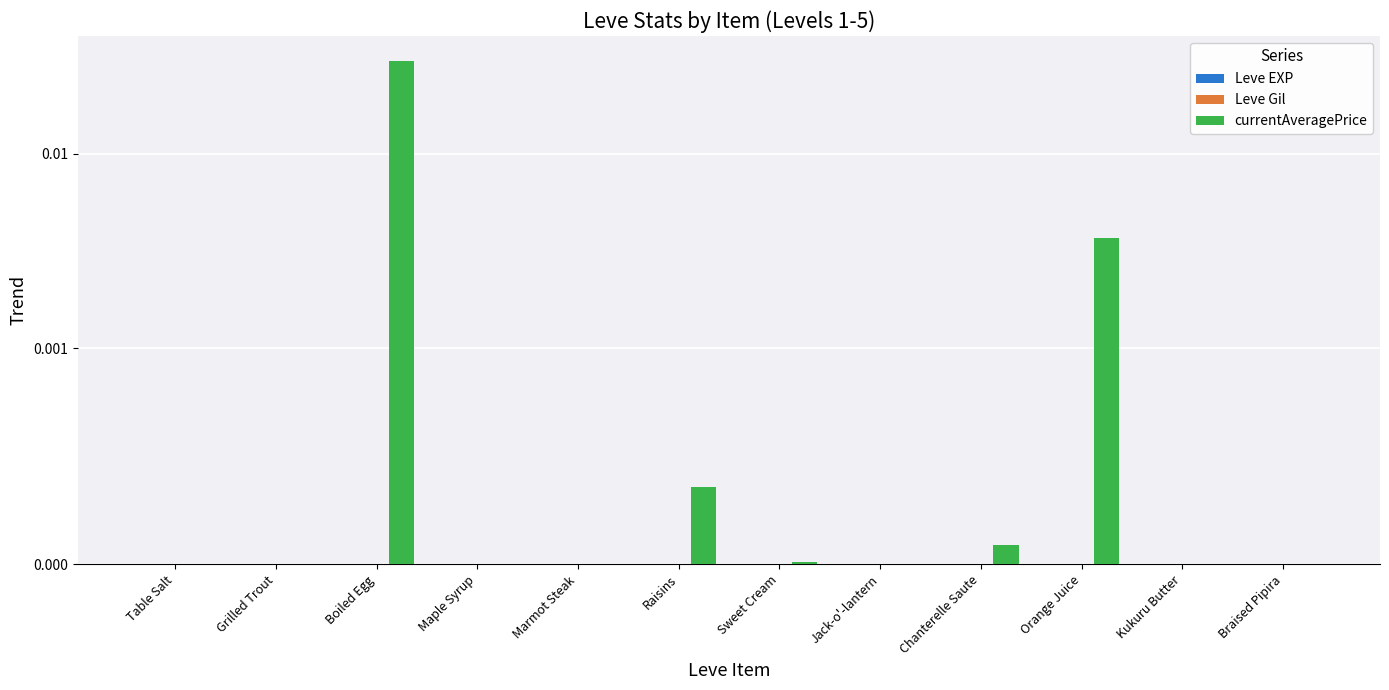

Which series has the largest range (max minus min)?

currentAveragePrice